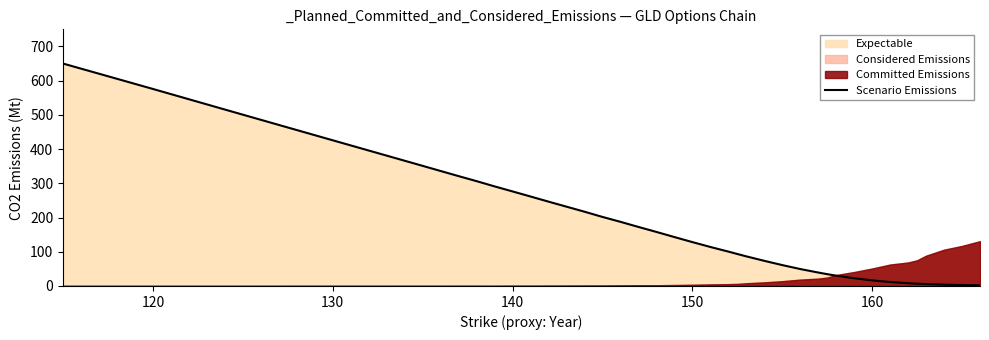

Is it true that Scenario Emissions equals 16.4 at 160?

True